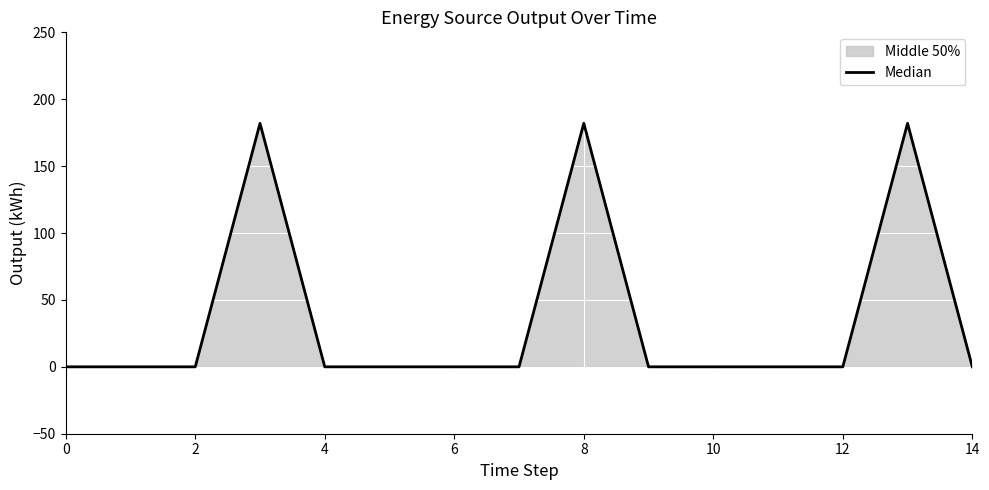

What is the difference between the maximum and minimum values?

182